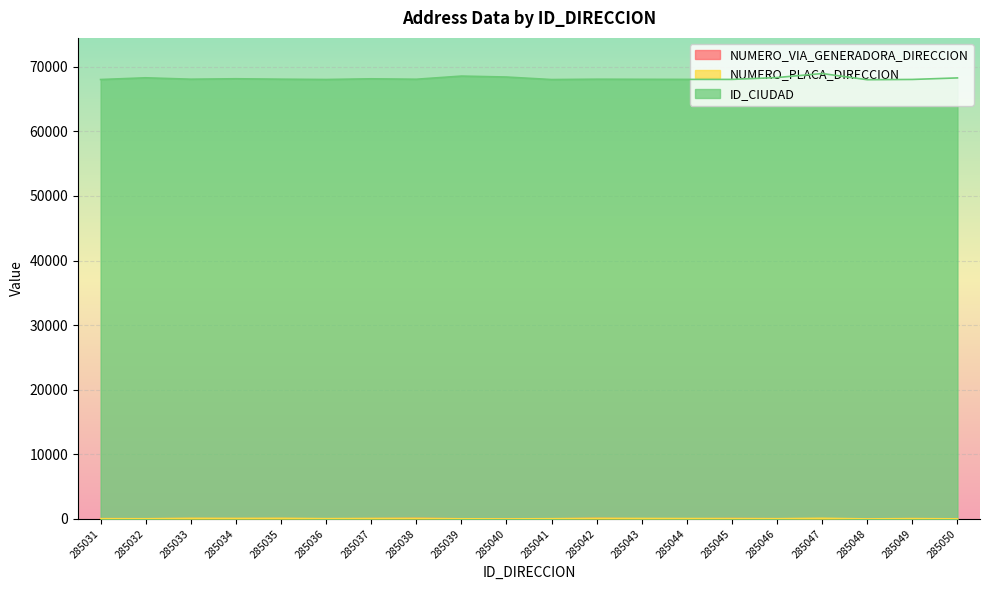

Which has a higher value, 285033 or 285046?

285033